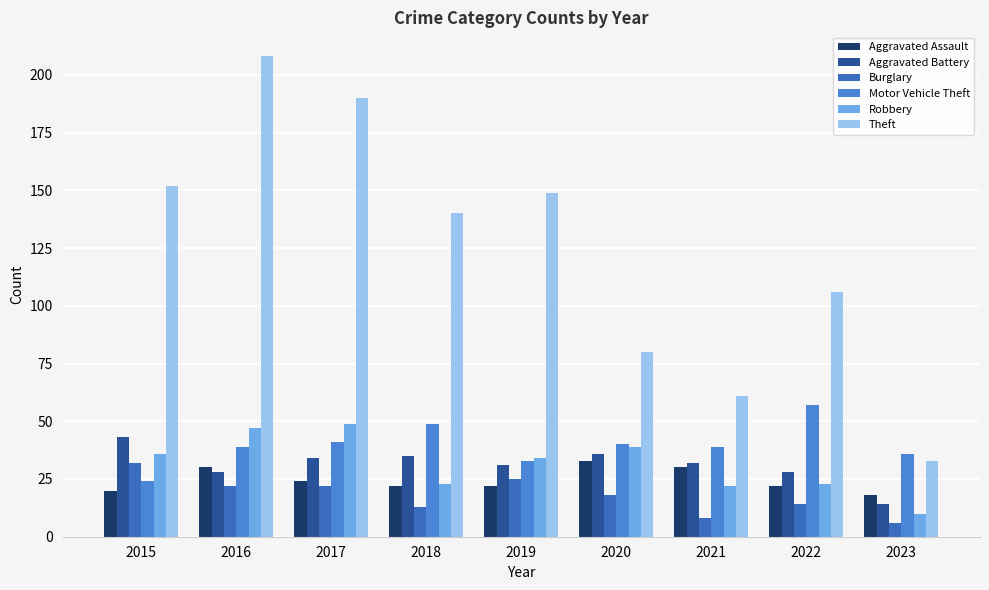

Is it true that Theft equals 80 at 2020?

True